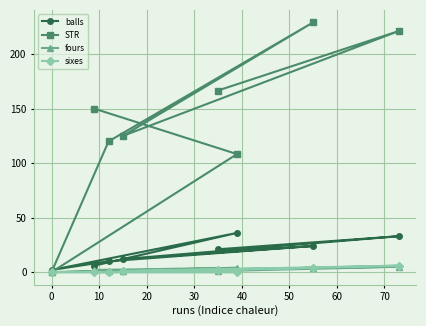

How many series are shown in this chart?

4